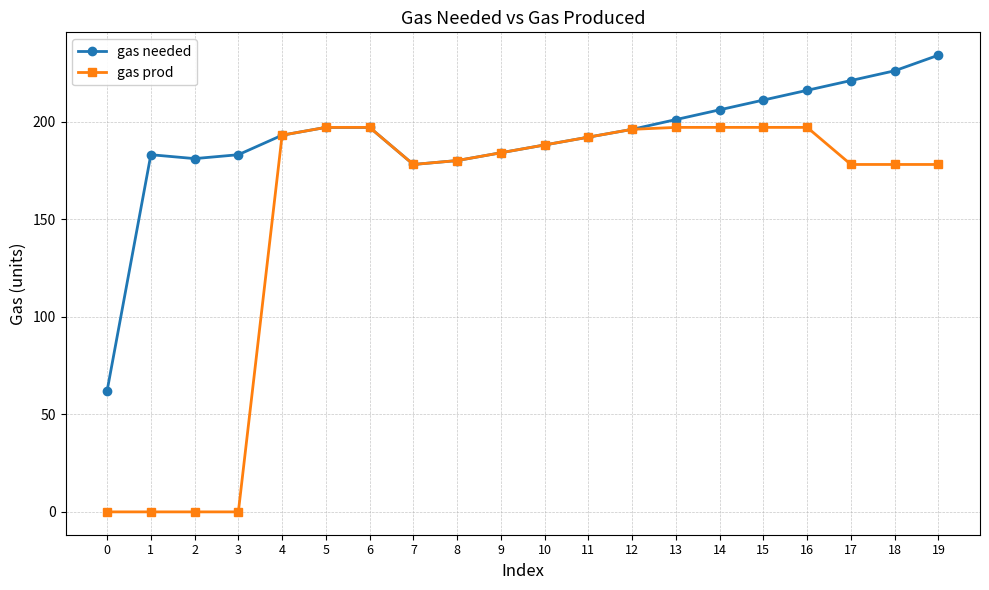

The gas prod series shows 116 at 8. True or false?

False